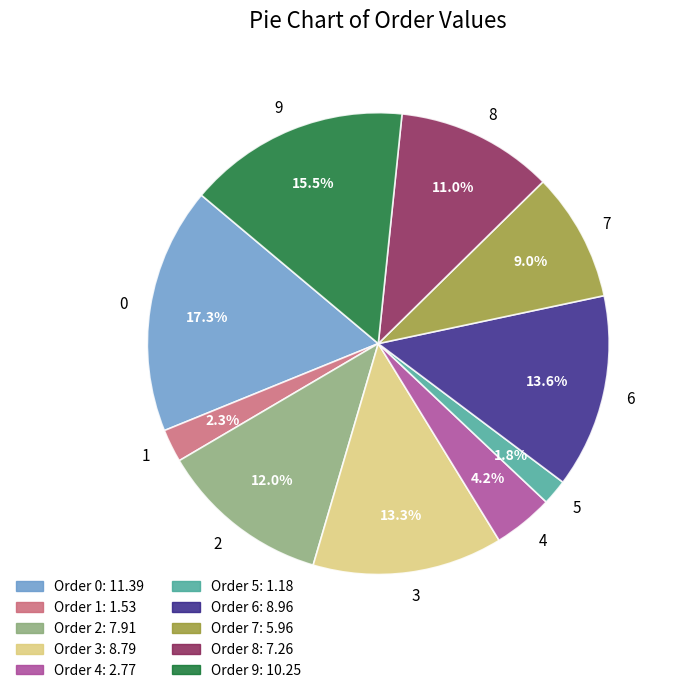

Does any single category account for the majority?

No